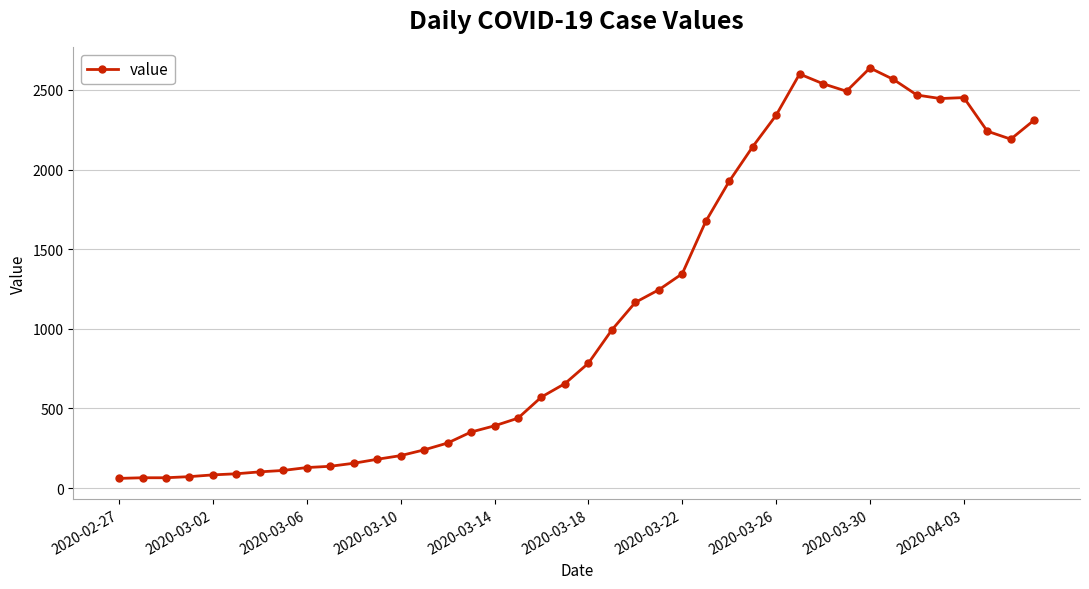

What is the greatest value displayed?

2638